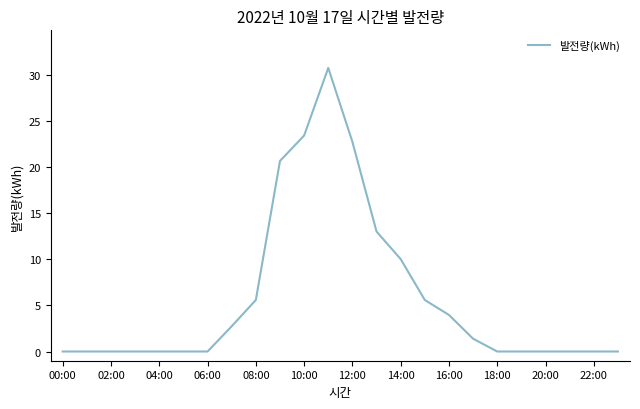

What is the greatest value displayed?

30.8